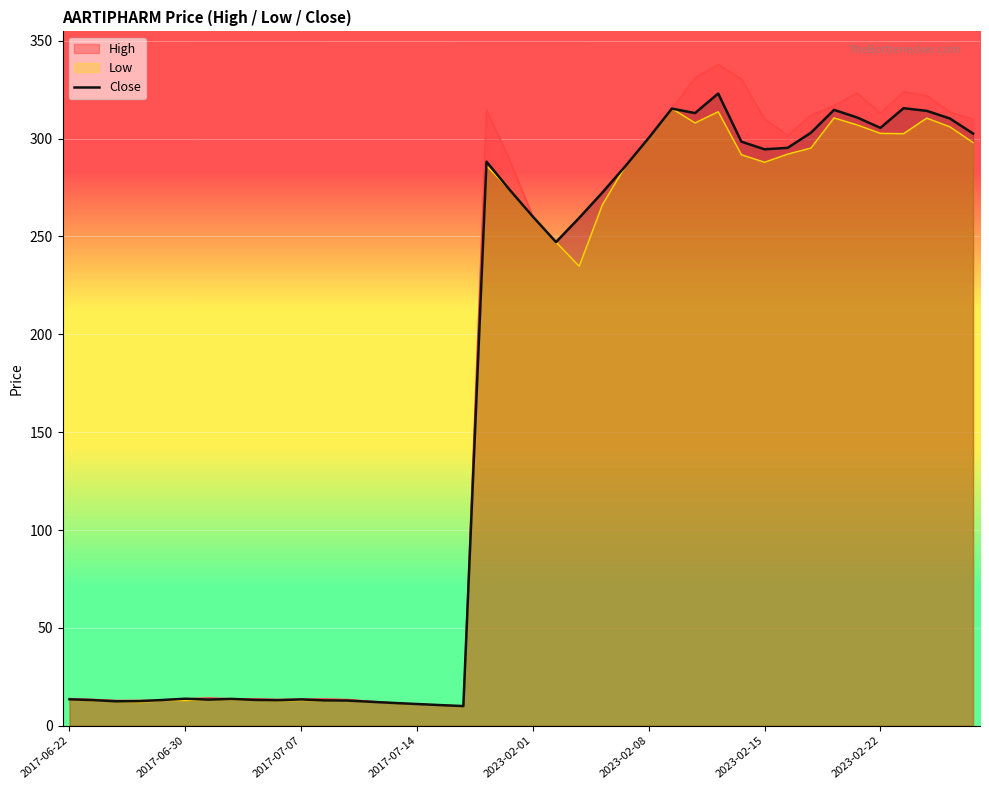

What is the difference between the second highest and second lowest values?

305.0